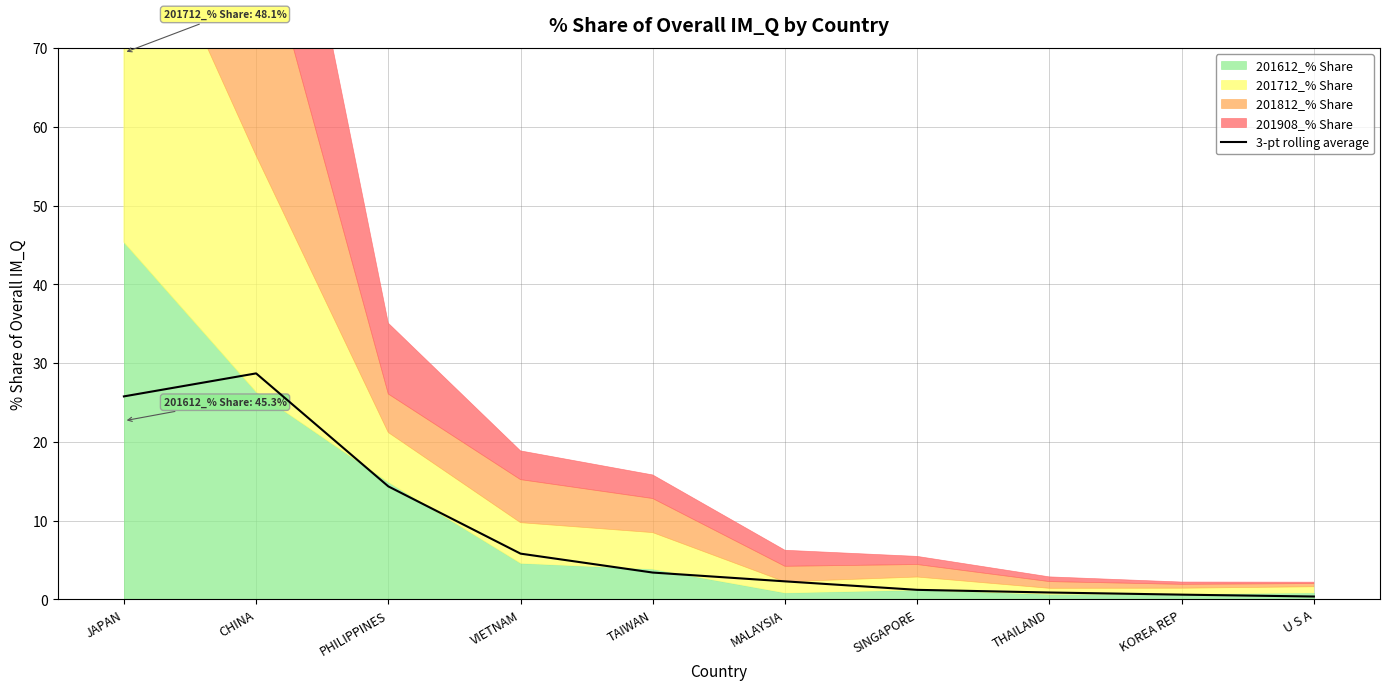

Approximately how many times larger is the value at VIETNAM compared to TAIWAN?

1.7